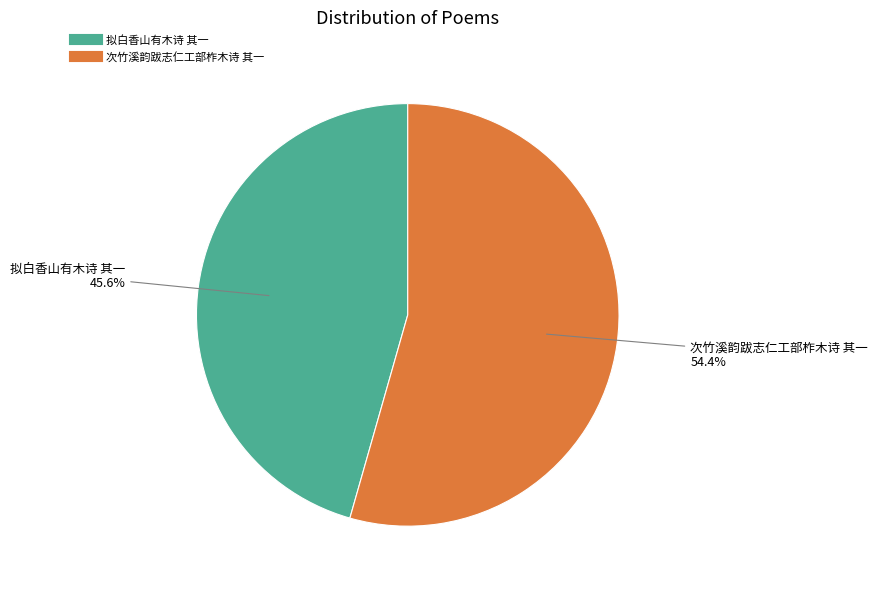

To the nearest percent, what is the difference between the largest and smallest slice percentages?

9%